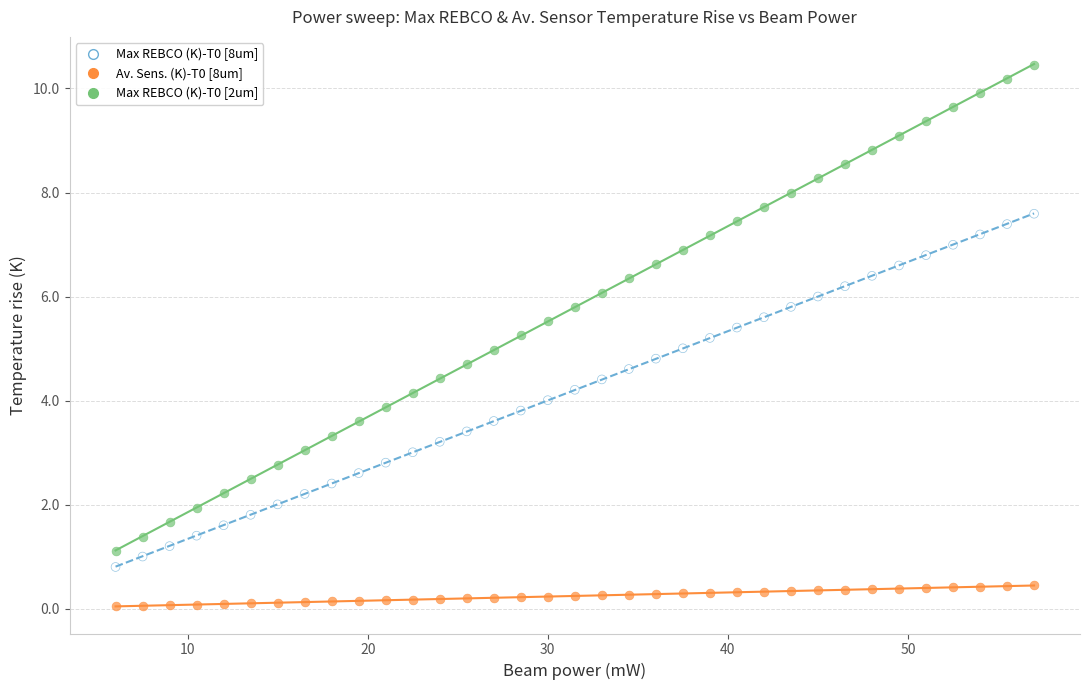

Across all data points, what is the range of Y values (max minus min)?

10.4